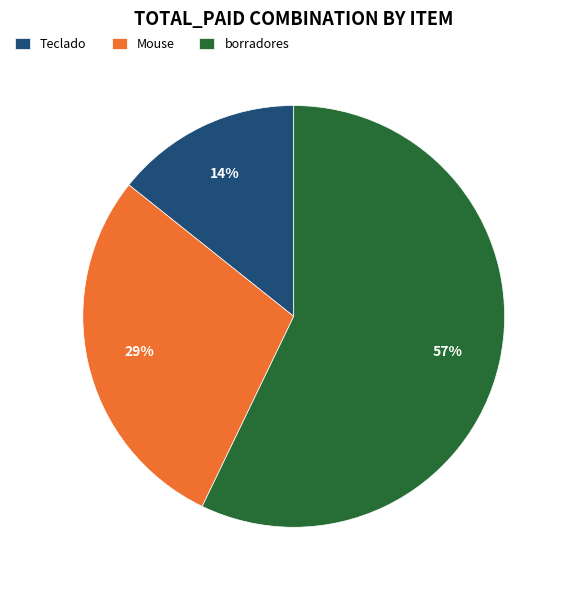

Do Mouse and Teclado together represent more than half of the pie?

No